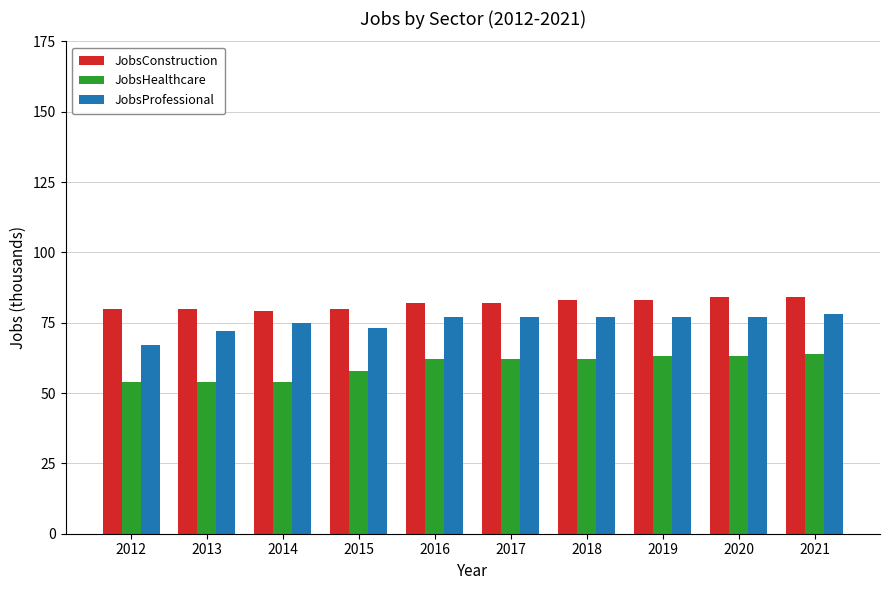

Reading left to right, list all the values displayed in this chart.

JobsConstruction: 80	80	79	80	82	82	83	83	84	84
JobsHealthcare: 54	54	54	58	62	62	62	63	63	64
JobsProfessional: 67	72	75	73	77	77	77	77	77	78